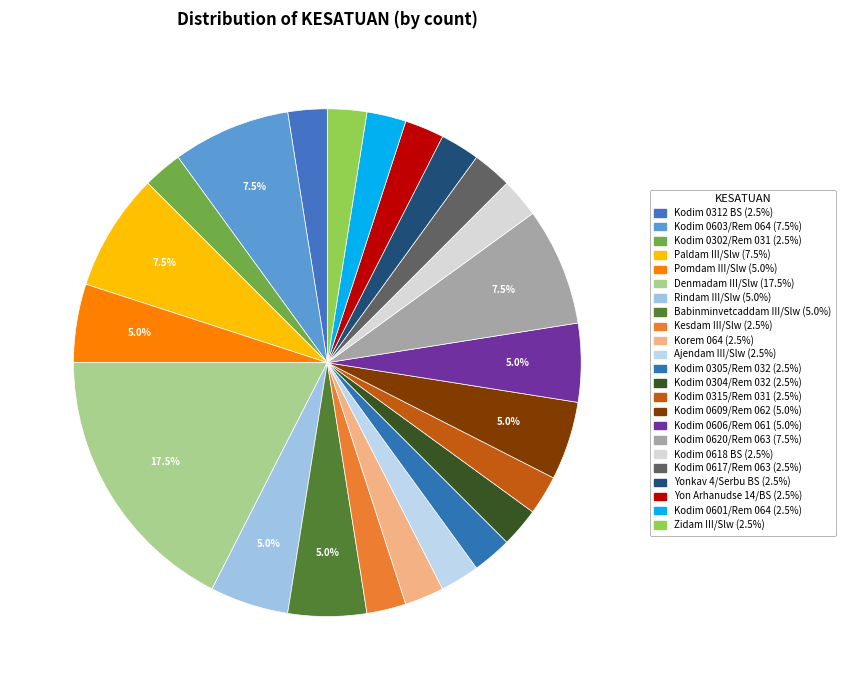

To the nearest percent, what is the difference between the Kodim 0305/Rem 032 and Rindam III/Slw slice percentages?

2%